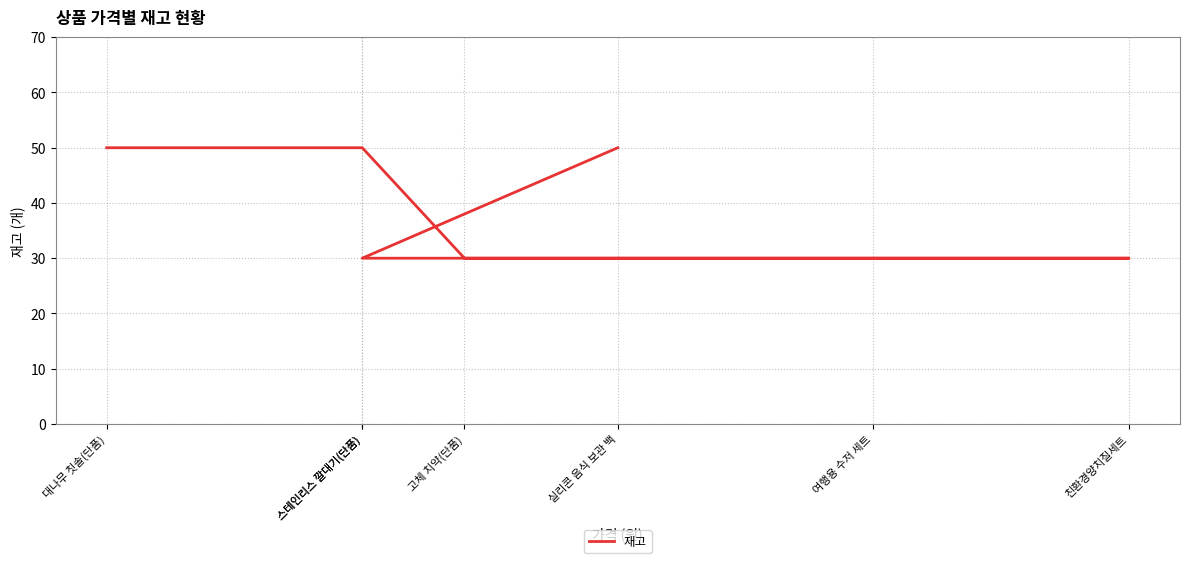

How many values are between 30 and 50?

7